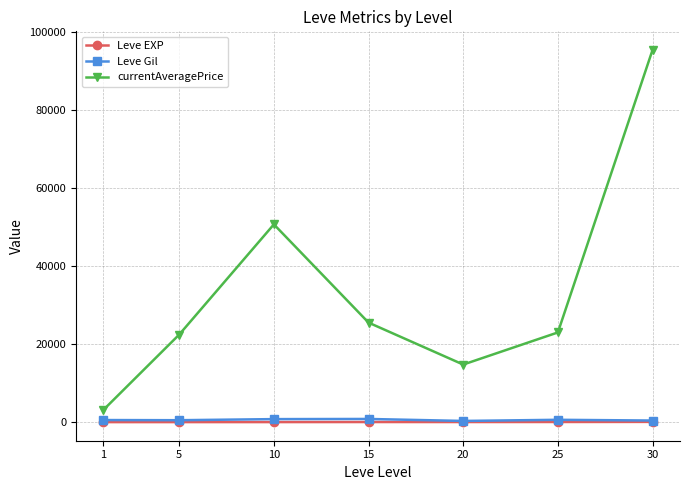

What is the value of the Leve Gil point at the 7th from the left?

405.0